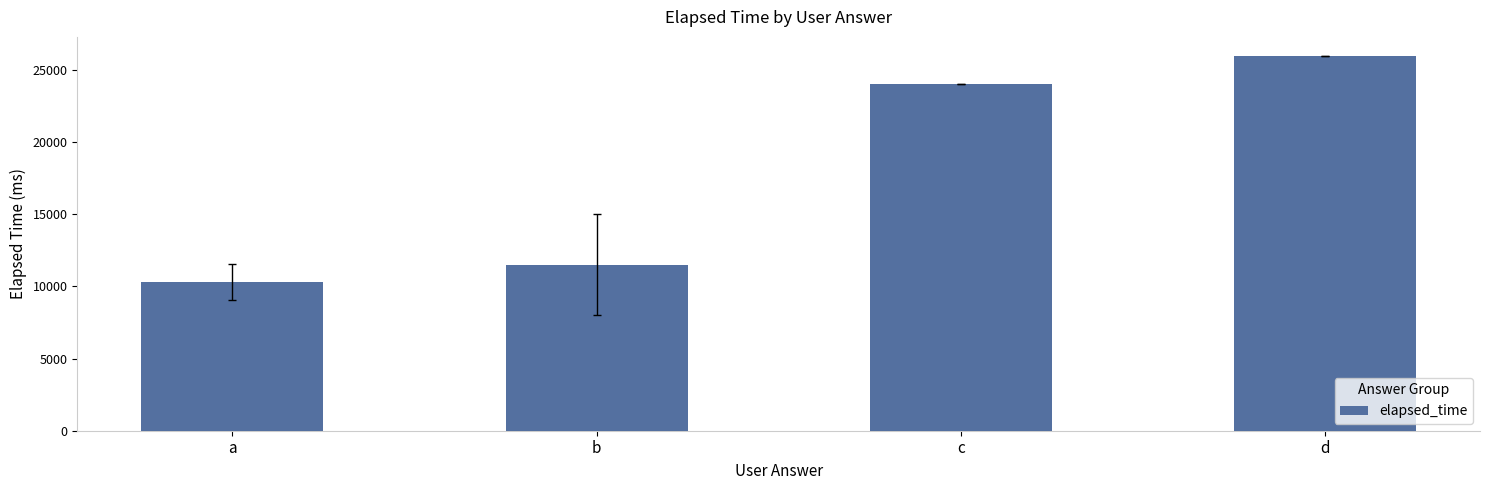

What is the difference between the values at a and b?

1166.7